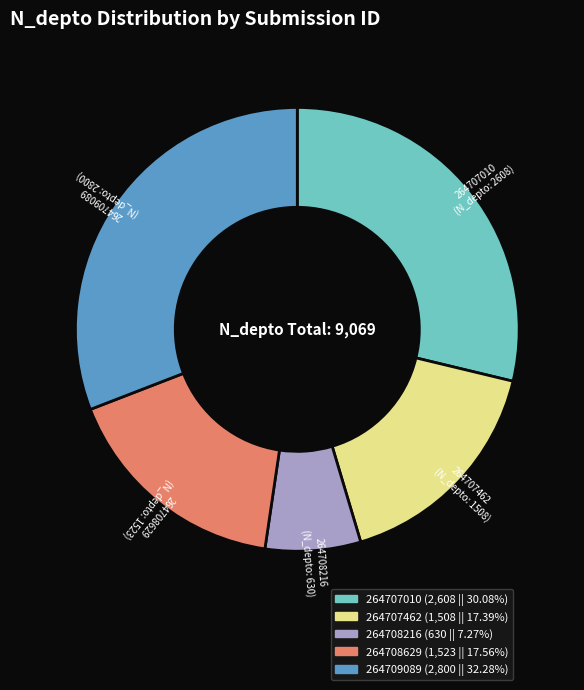

Does 264708629 account for over 50% of the chart?

No